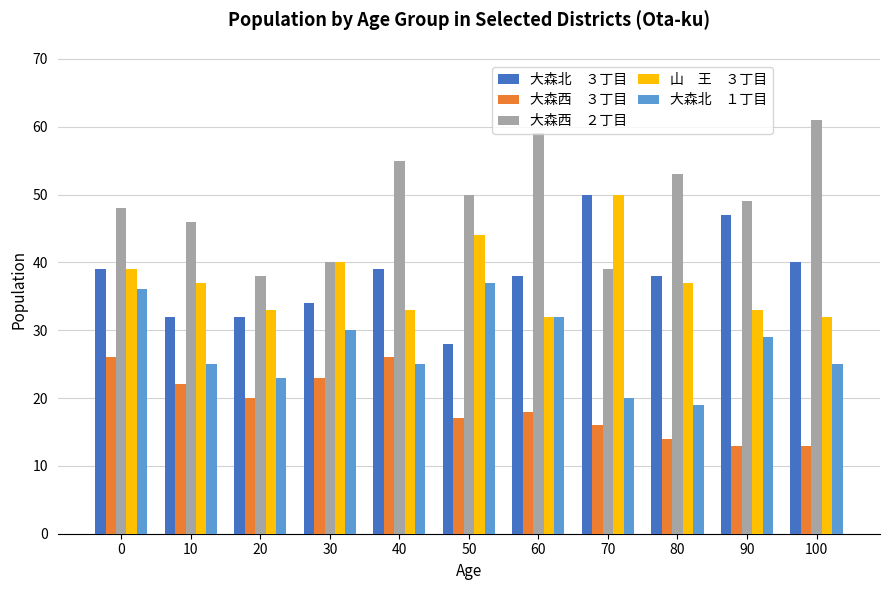

What is the total value across all series at 0?

188